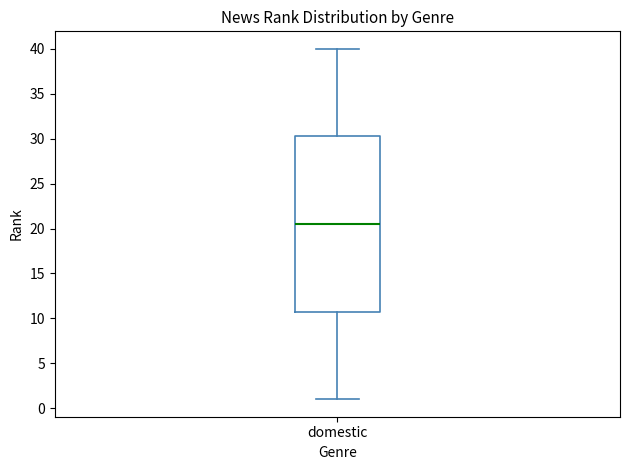

Where is the lower edge of the box for domestic on the y-axis? The values are not printed on the chart, so give them approximately, as read against the axis.

11.0